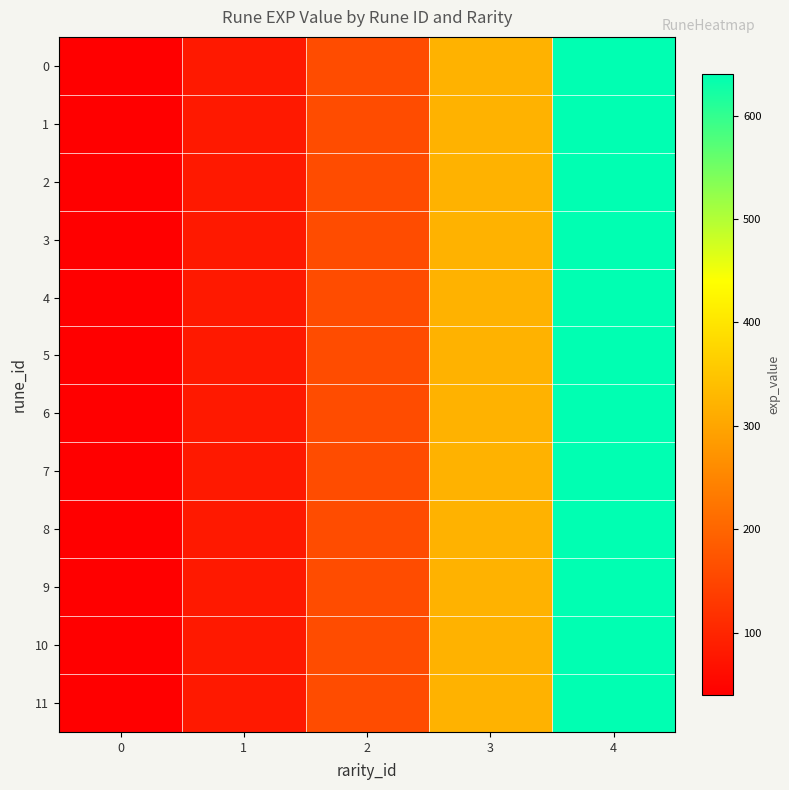

What is the total value across all series at 2?

1920